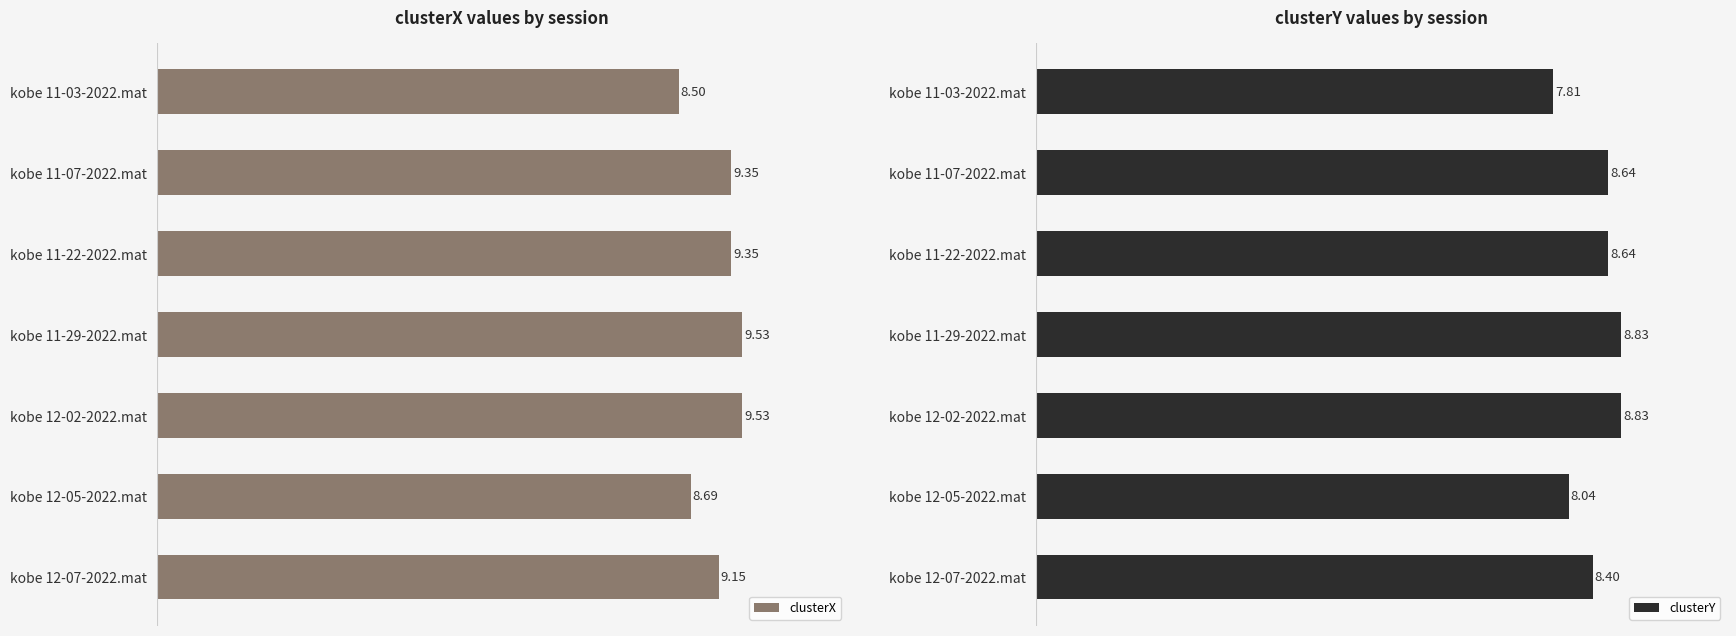

Reading left to right, what are all the values shown in this chart?

clusterX: 8.5	9.4	9.4	9.5	9.5	8.7	9.1
clusterY: 7.8	8.6	8.6	8.8	8.8	8.0	8.4